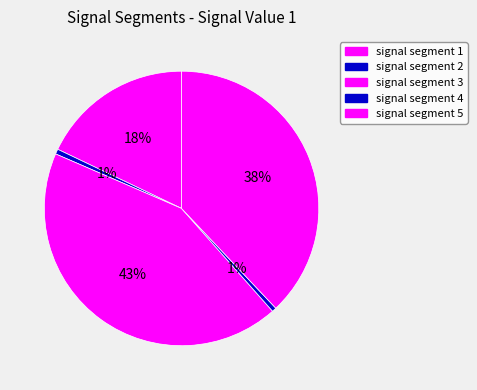

True or false: signal segment 1 accounts for 18% of the total.

True